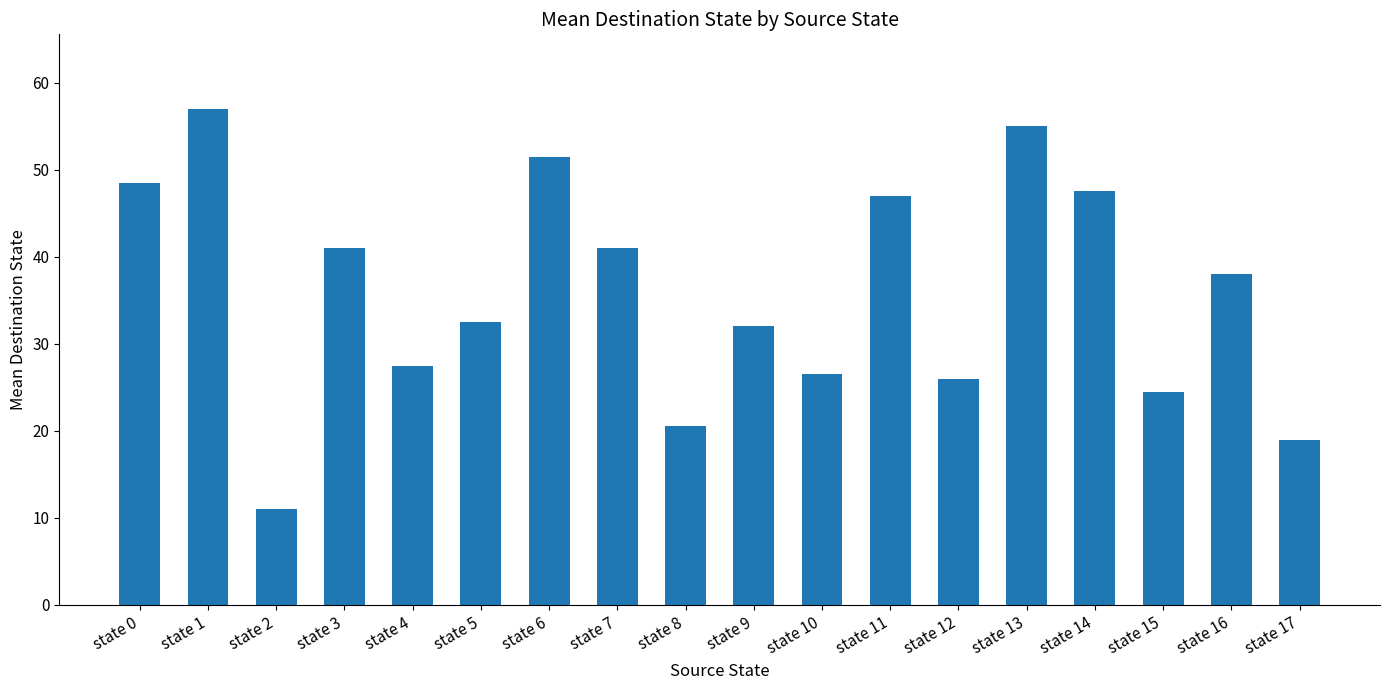

Which label corresponds to the largest value in the chart?

state 1